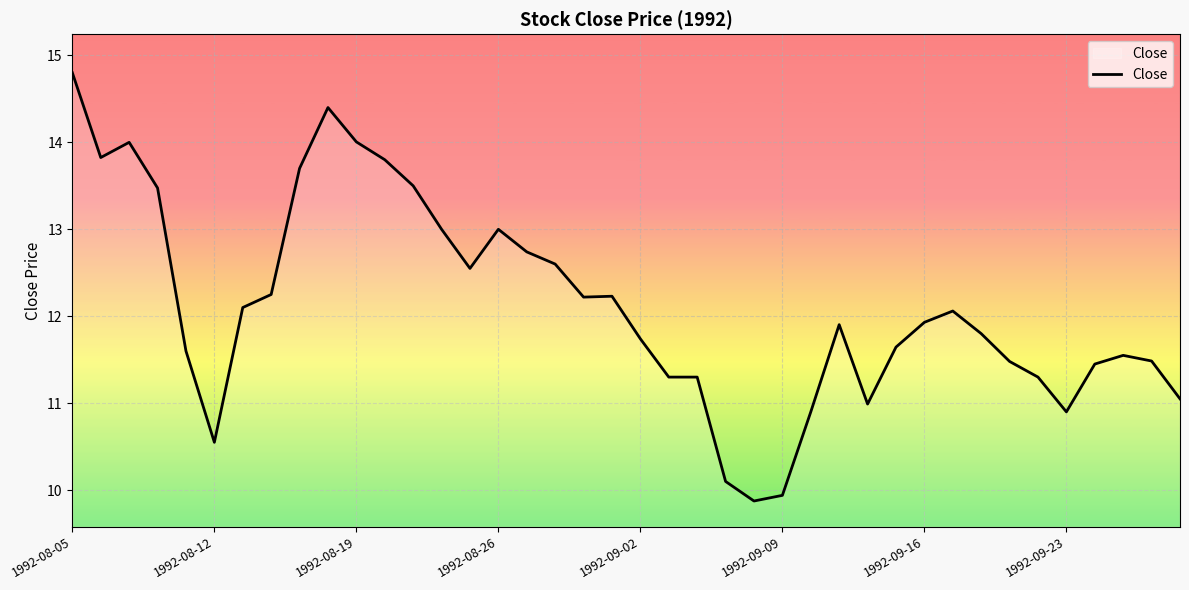

What is the minimum value shown in the chart?

9.9